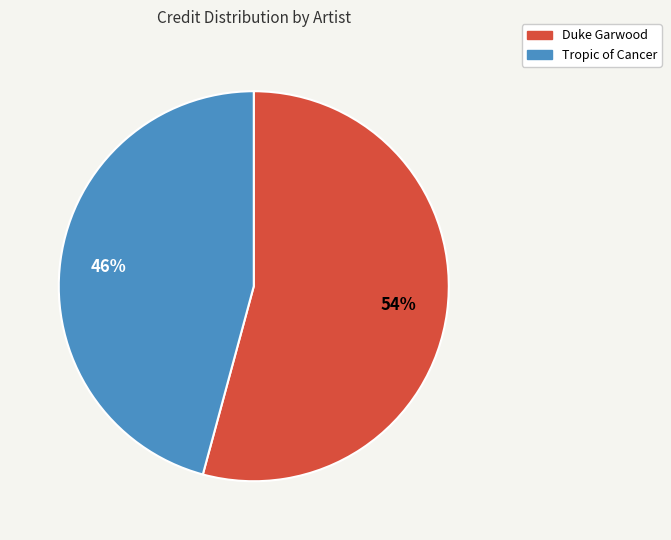

To the nearest percent, what percentage of the pie is Duke Garwood?

54%